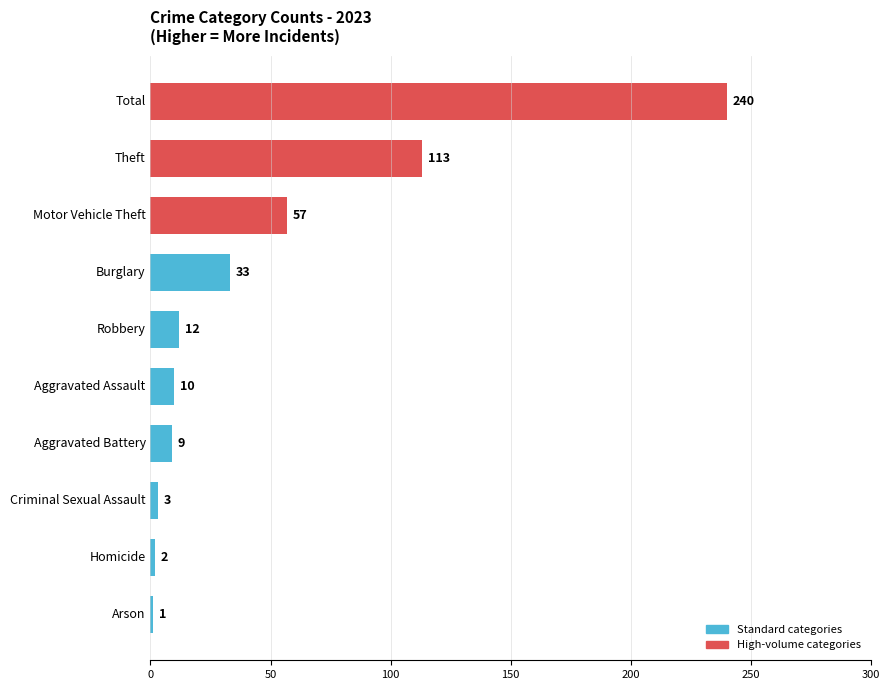

True or false: the data shows 3 at Criminal Sexual Assault.

True